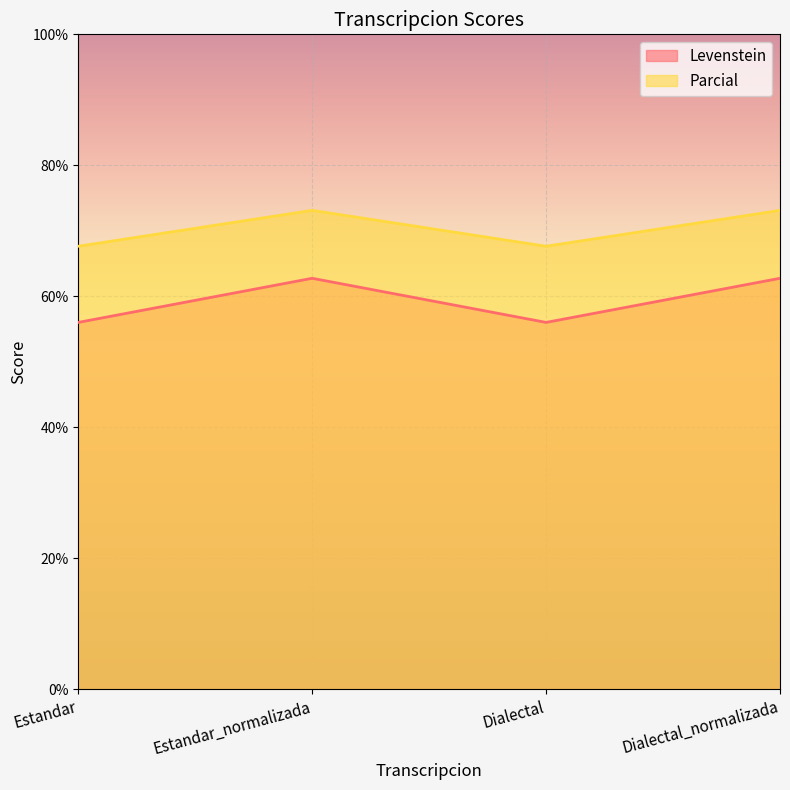

How many lines are shown in the chart?

2